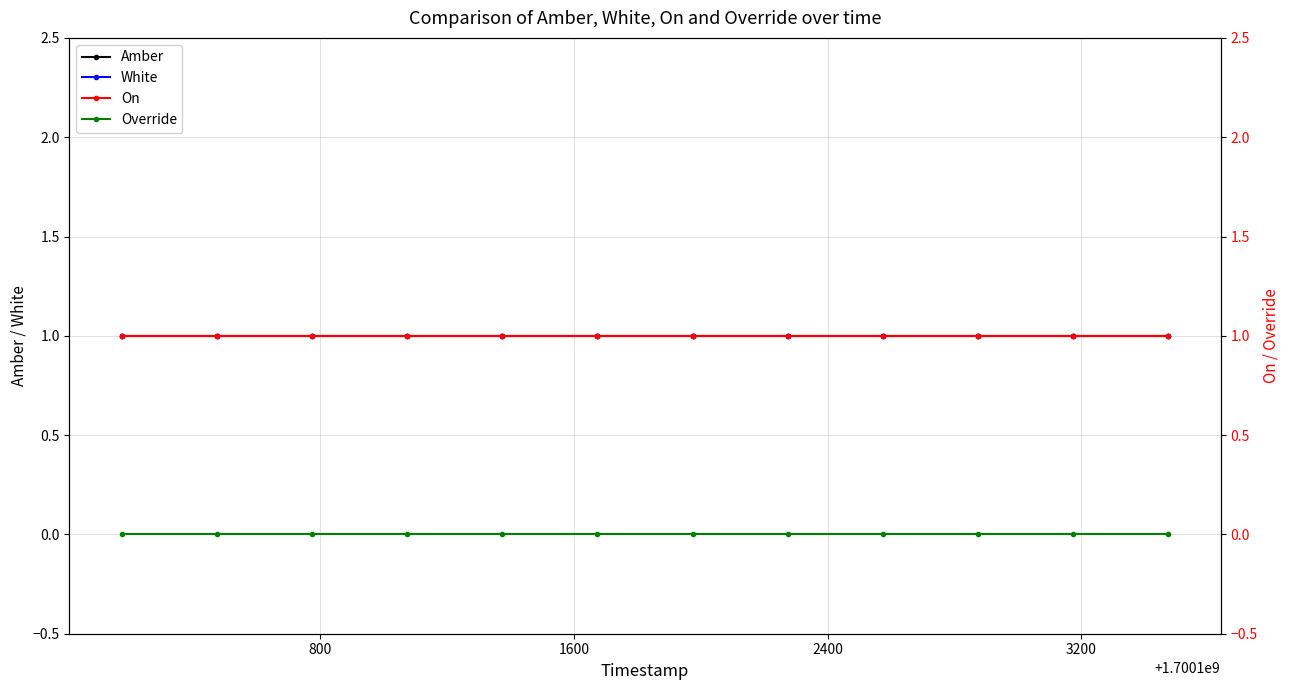

What is the greatest value displayed?

1